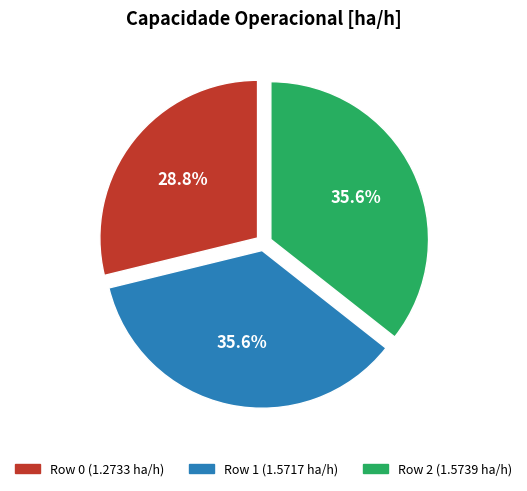

To the nearest percent, what percentage of the pie is Row 1?

36%